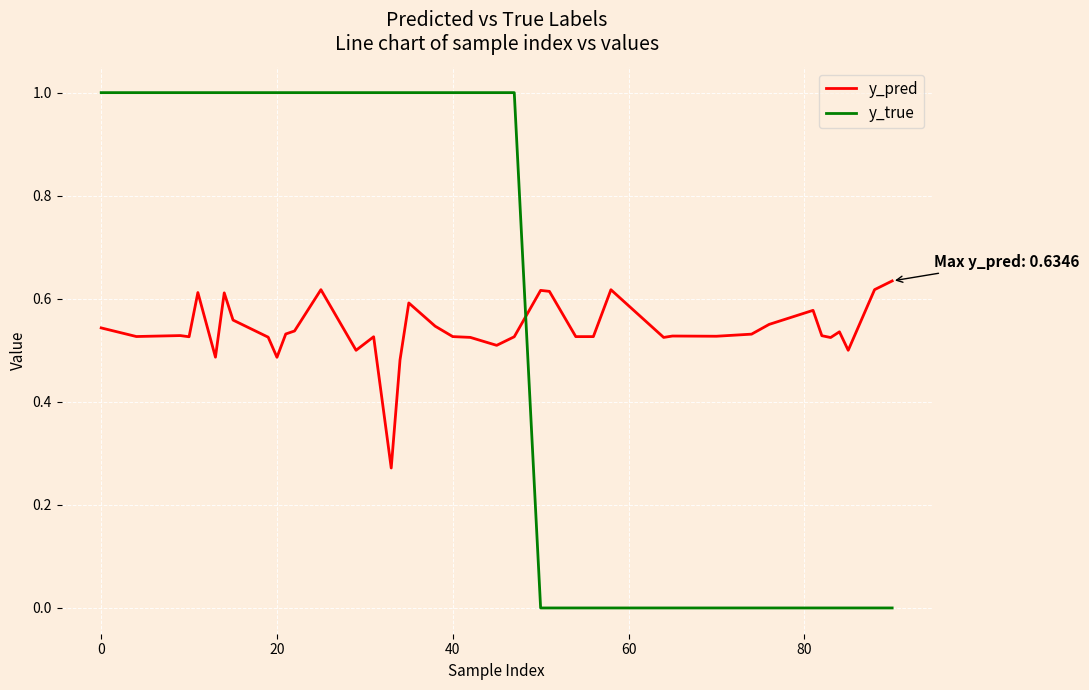

True or false: y_pred and y_true cross at least once.

True